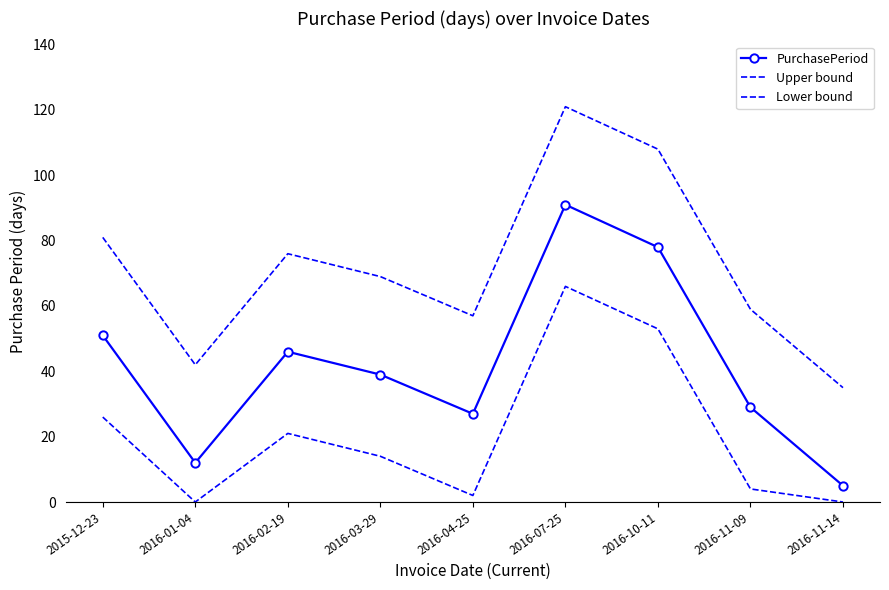

True or false: Lower bound has a value of 26 at 2015-12-23.

True